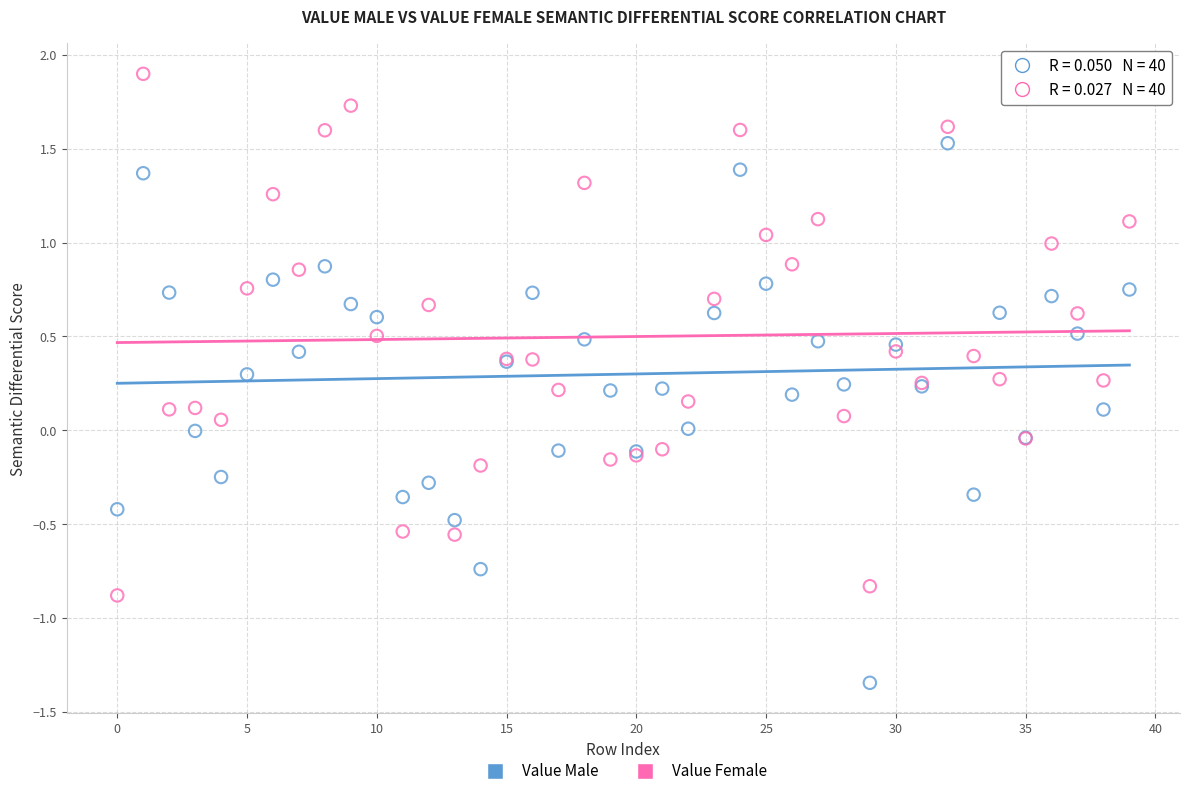

Which series reaches the minimum Y coordinate?

Value Male